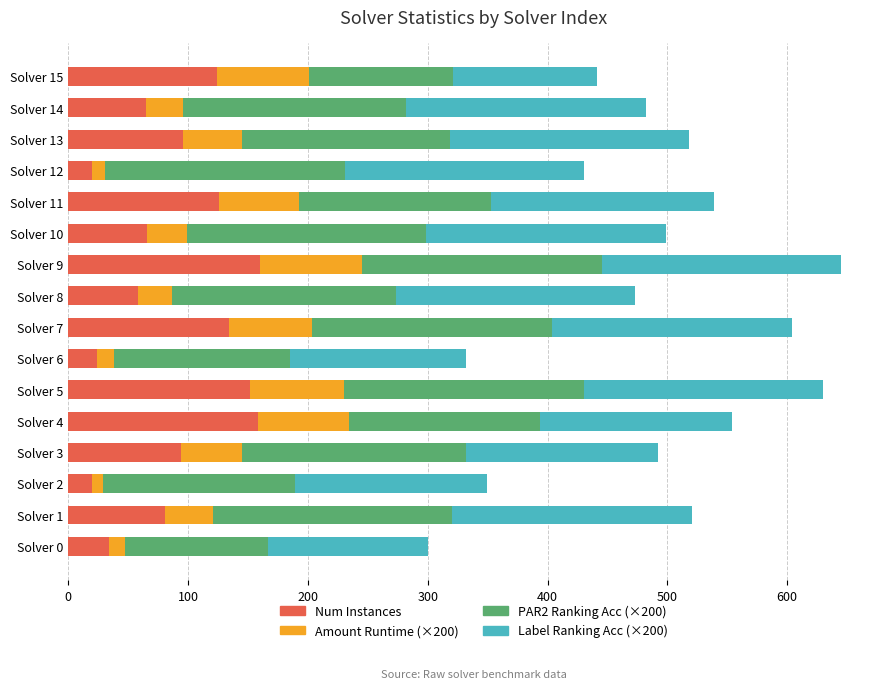

How many categories are shown in the chart?

16